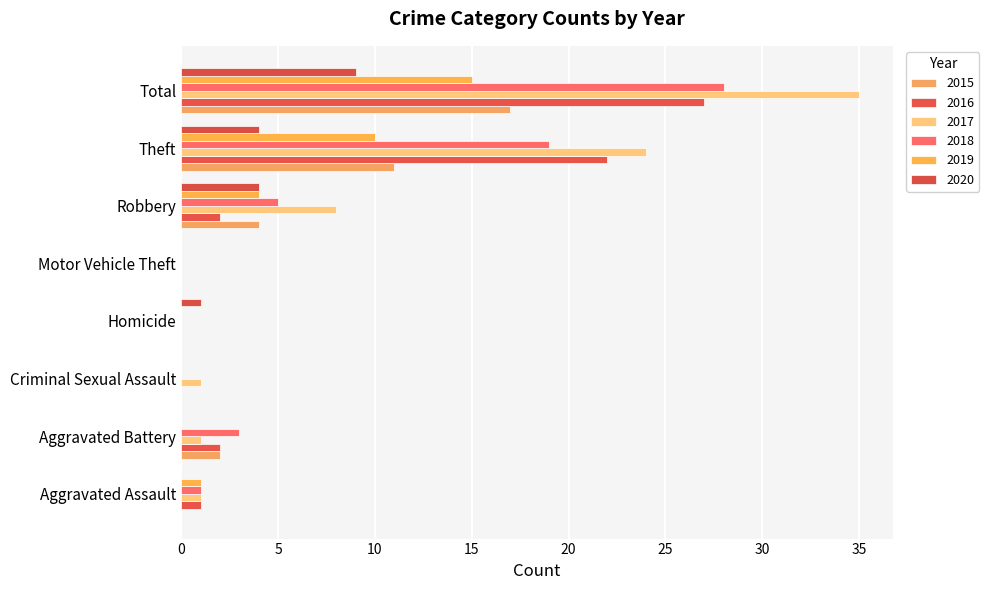

At which label does 2019 reach its minimum?

Aggravated Battery